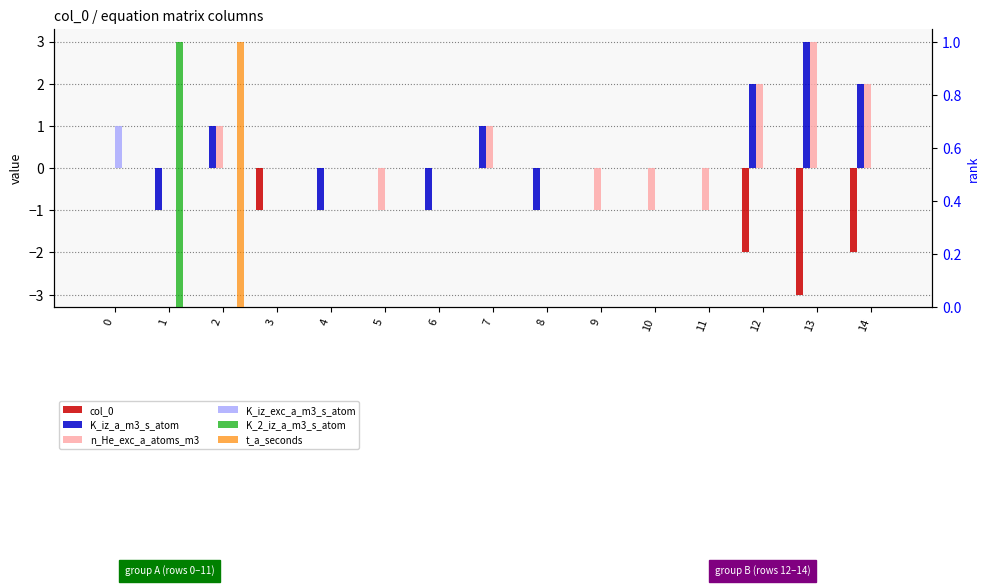

What are all the series names shown in the legend?

col_0, K_iz_a_m3_s_atom, n_He_exc_a_atoms_m3, K_iz_exc_a_m3_s_atom, K_2_iz_a_m3_s_atom, t_a_seconds